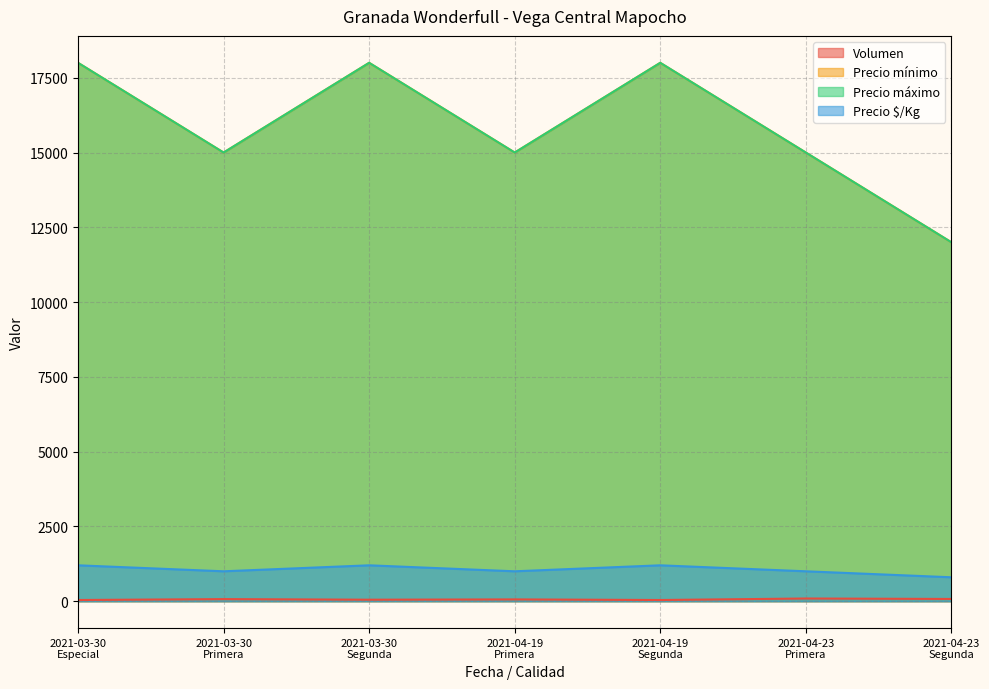

What is the label of the 5th point from the left?

2021-04-19
Segunda